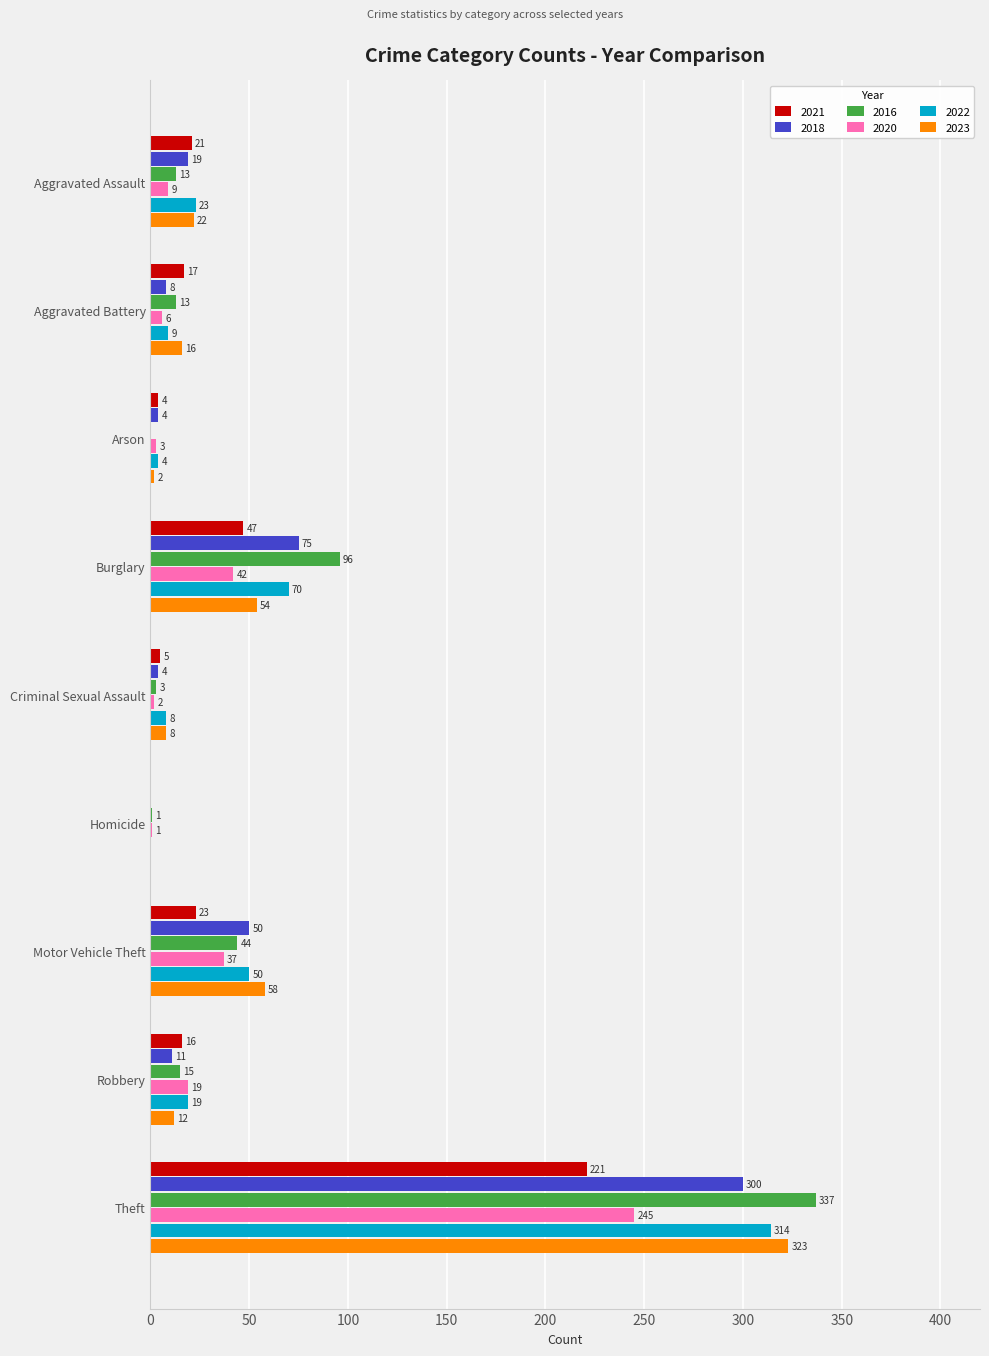

True or false: 2023 has a value of 323 at Theft.

True